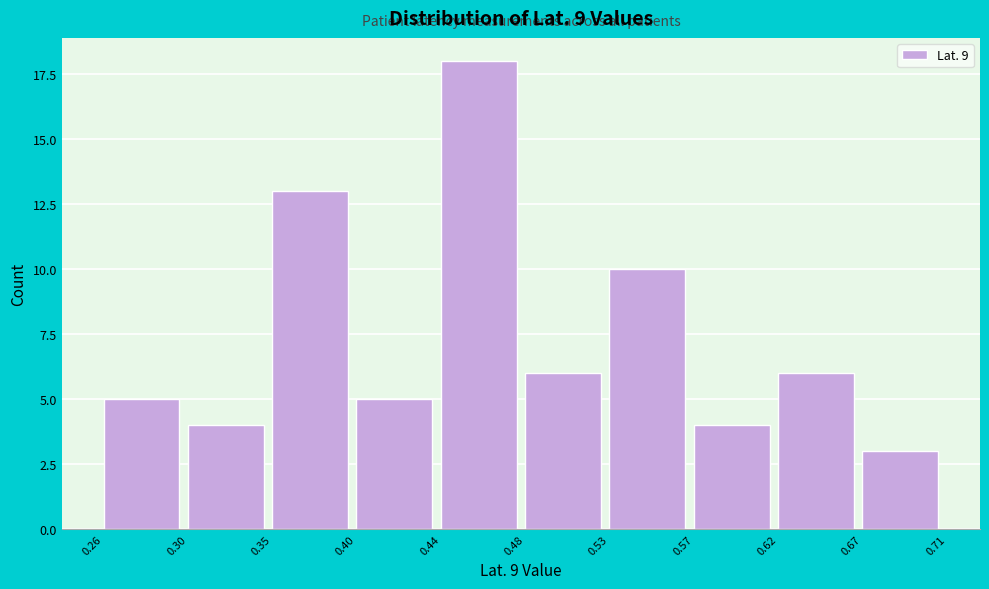

Reading right to left, transcribe all the data shown in this chart.

3	6	4	10	6	18	5	13	4	5